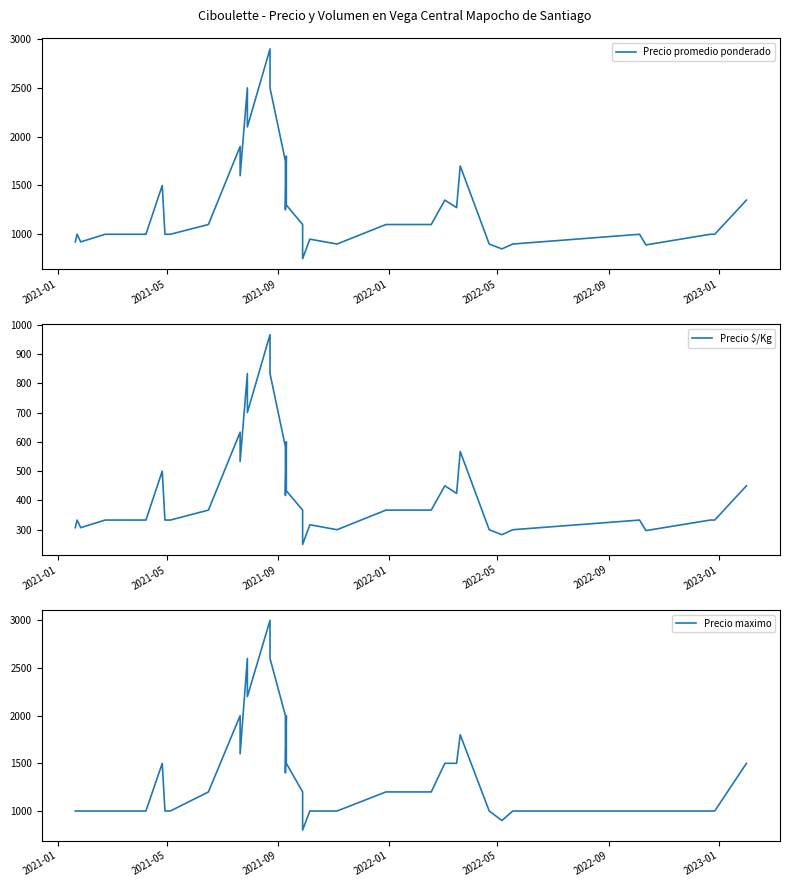

True or false: Precio promedio ponderado and Precio maximo cross at least once.

False